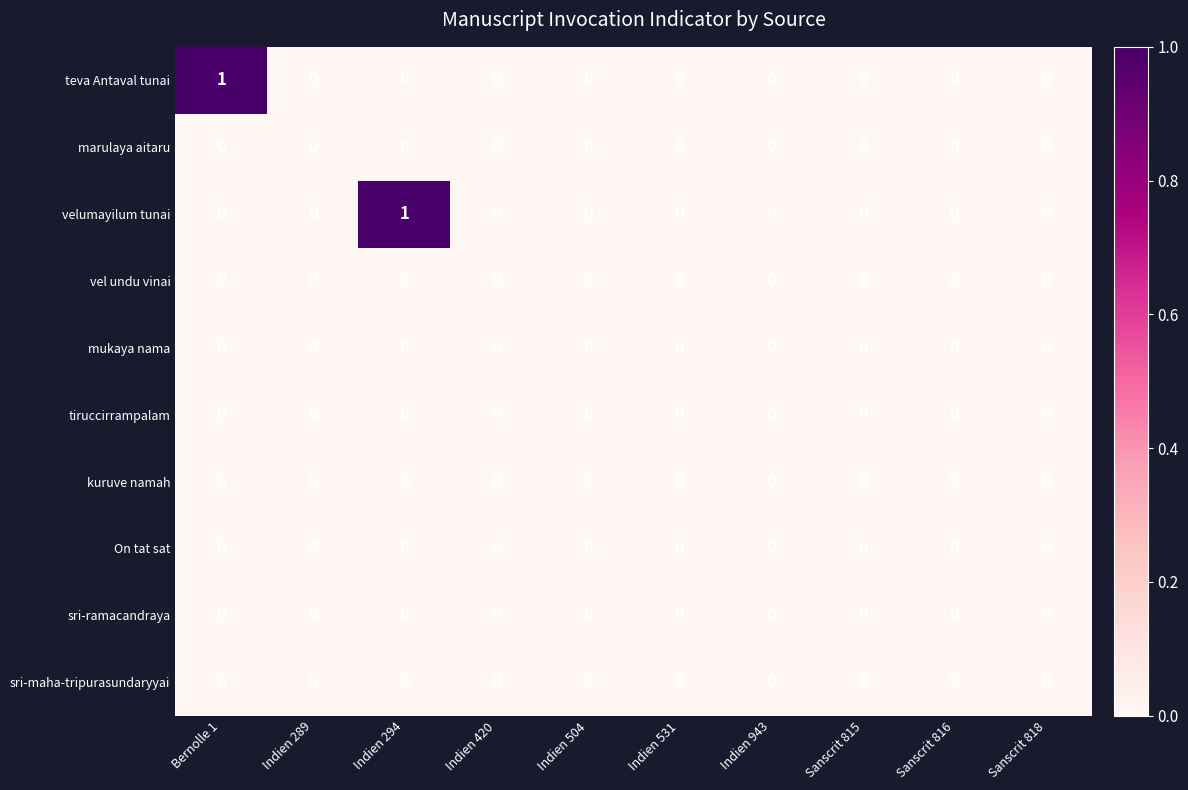

The value of mukaya nama at Indien 943 is 0. True or false?

True